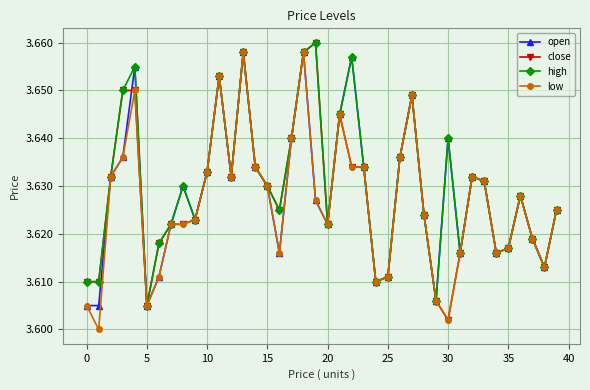

How many lines are shown in the chart?

4